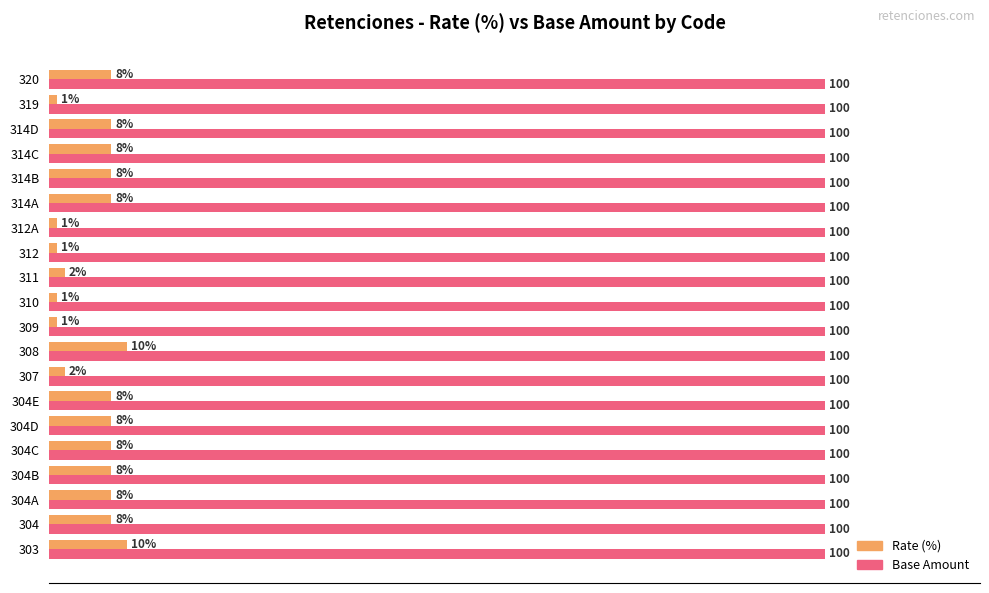

Which series has the largest total across all categories?

Base Amount